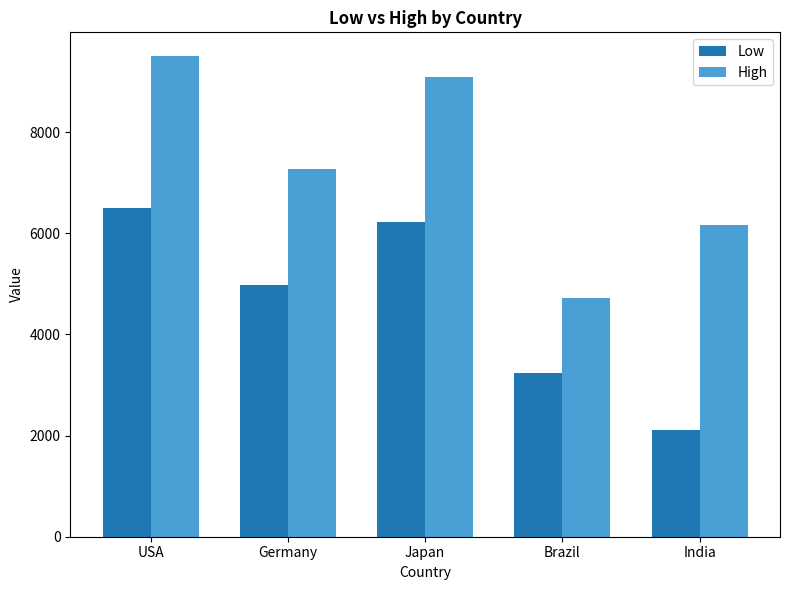

Between Japan and Brazil, which series saw the biggest shift?

High